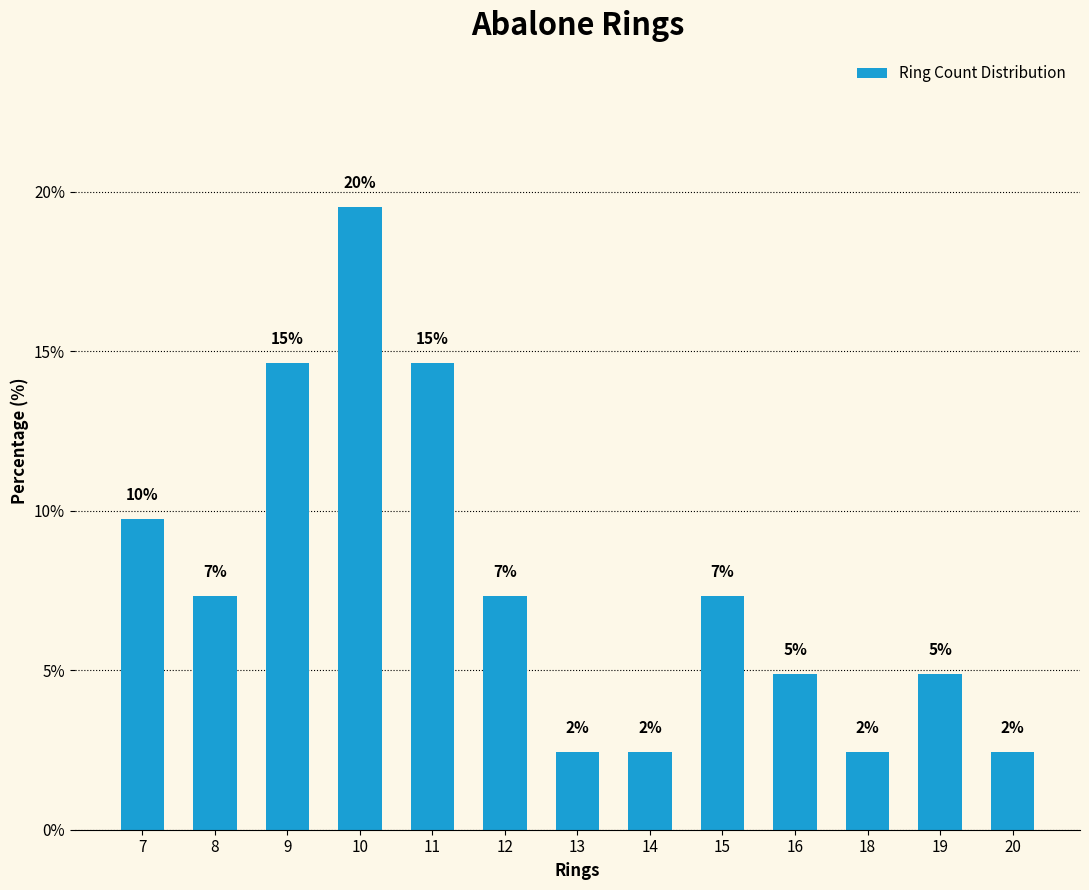

Which label corresponds to the largest value in the chart?

10